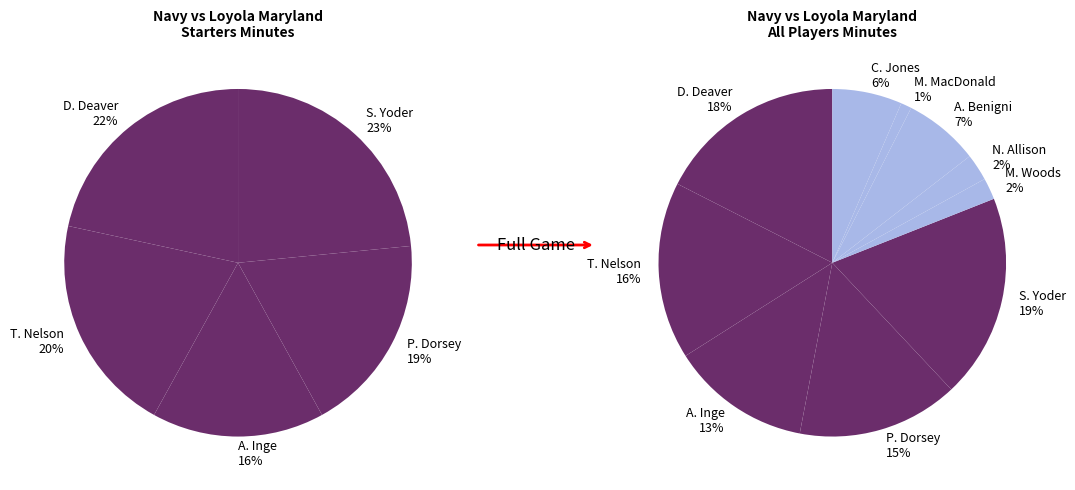

Which category has the smallest portion of the pie?

M. MacDonald